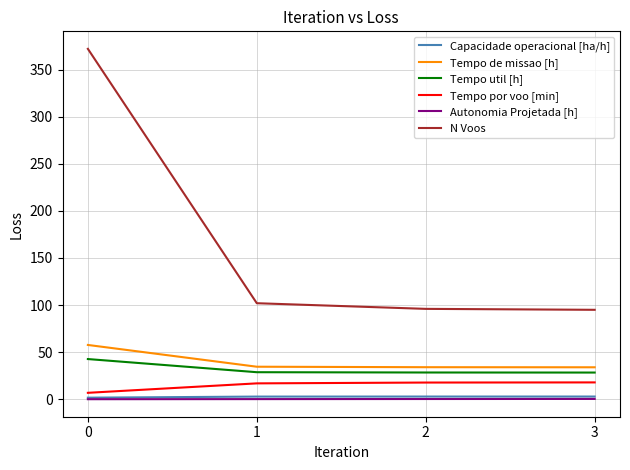

Which series has the widest spread of values?

N Voos